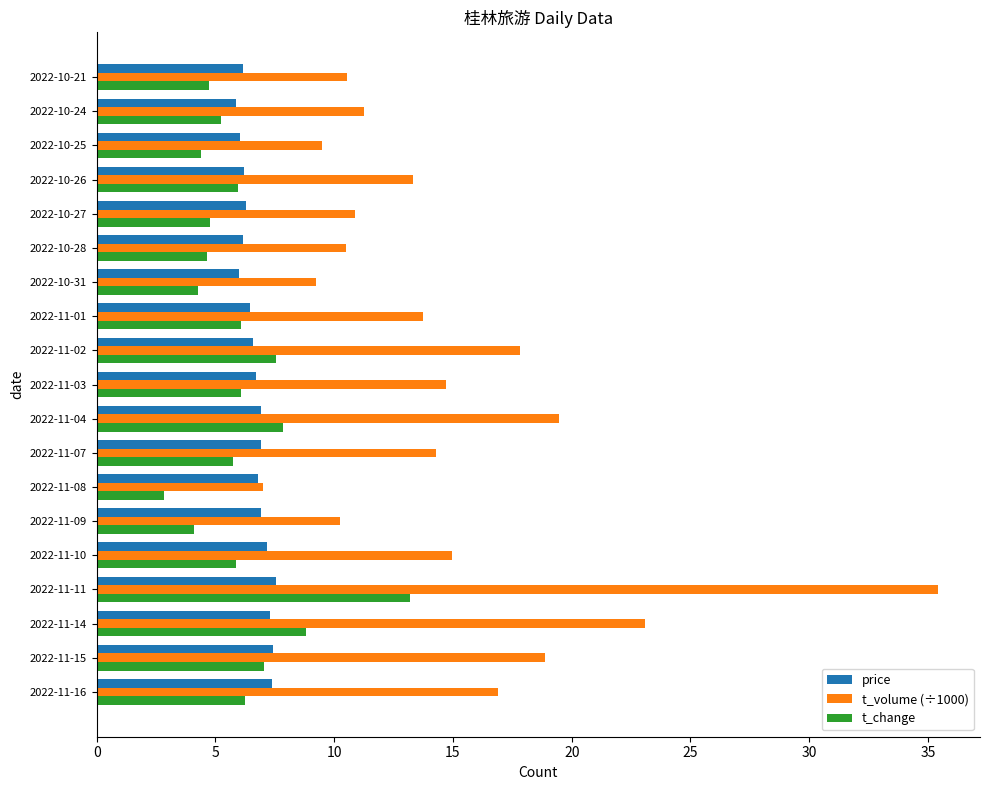

The t_change series shows 4.8 at 2022-10-27. True or false?

True